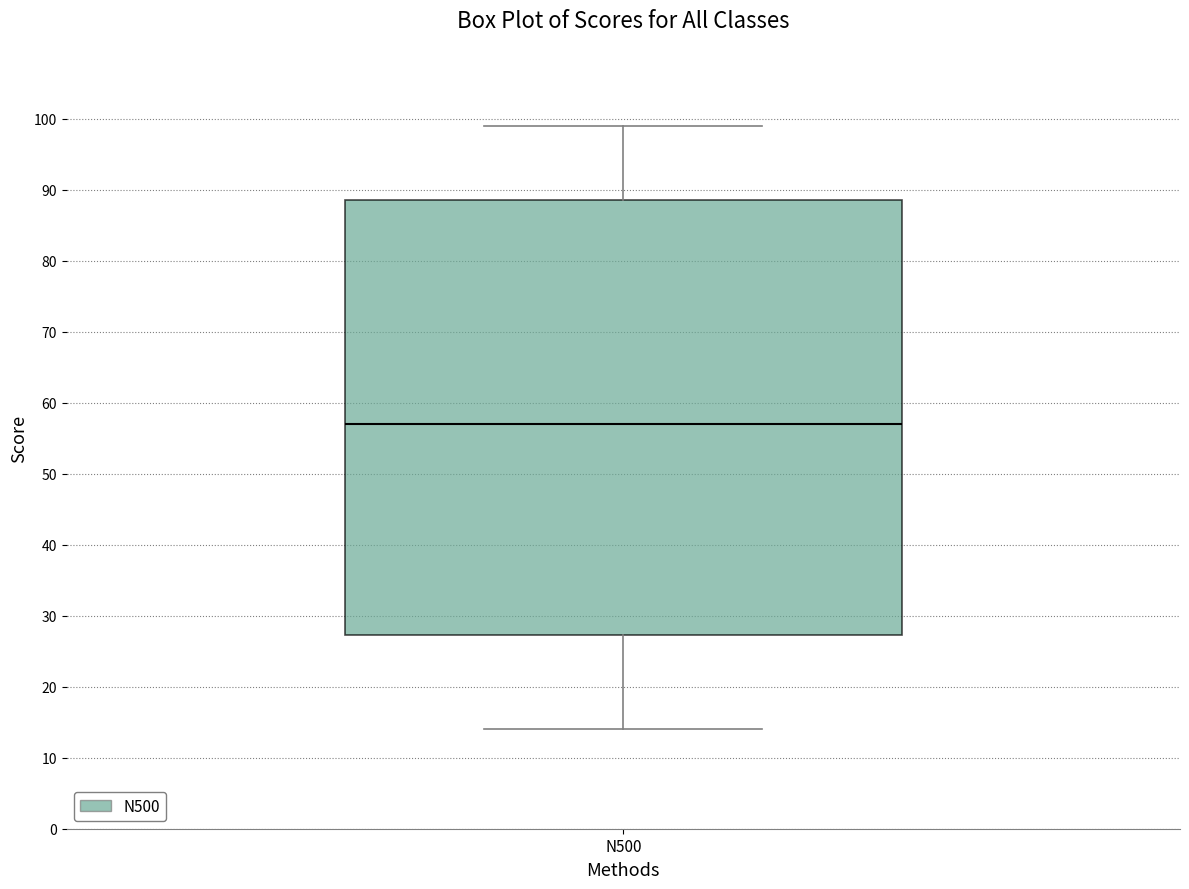

Read this box plot against the y-axis: the position of the median line, the range covered by the box, and the ends of both whiskers. The values are not printed on the chart, so give them approximately, as read against the axis.

median 57, box 27 to 89, whiskers 14 to 99